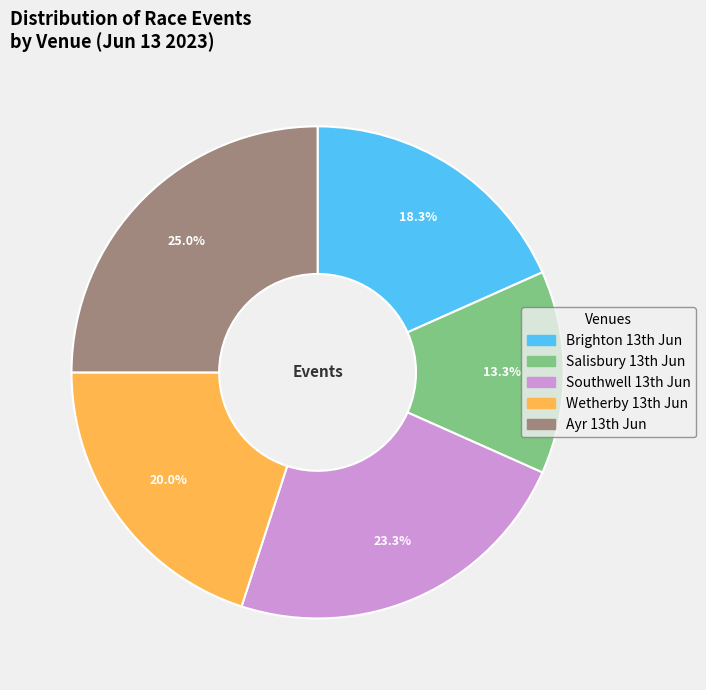

How many segments does this pie chart have?

5